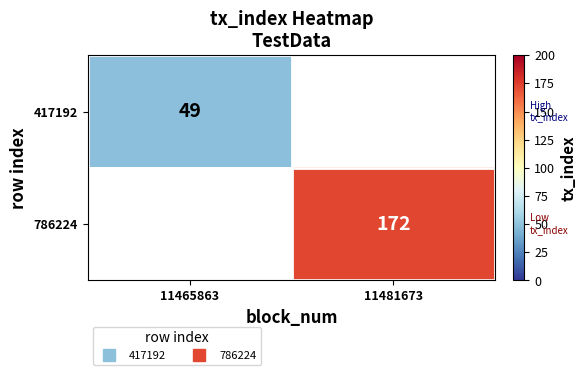

The value of 786224 at 11481673 is 172.0. True or false?

True